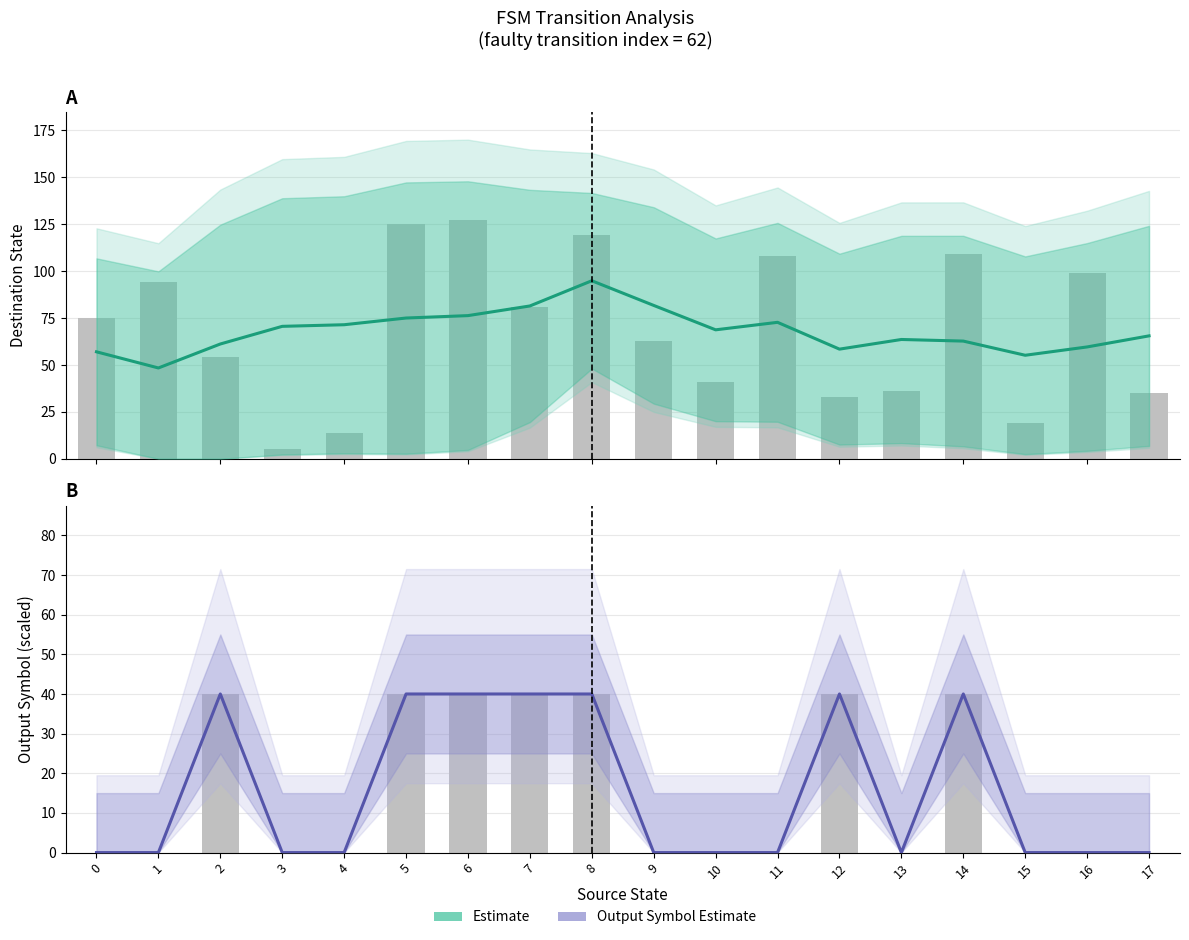

At how many categories does at least one series exceed 46?

18